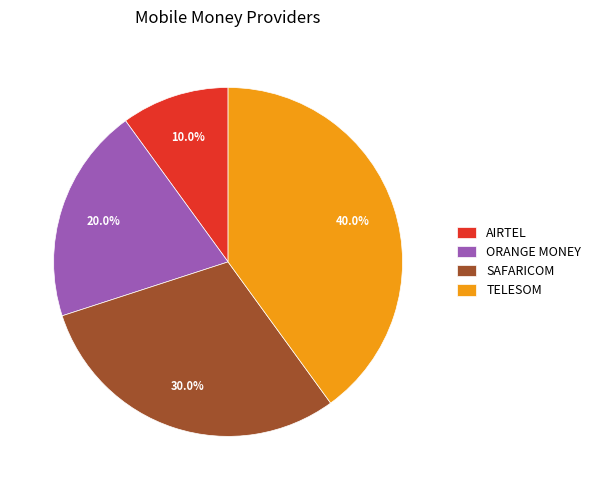

Do SAFARICOM and TELESOM together represent more than half of the pie?

Yes